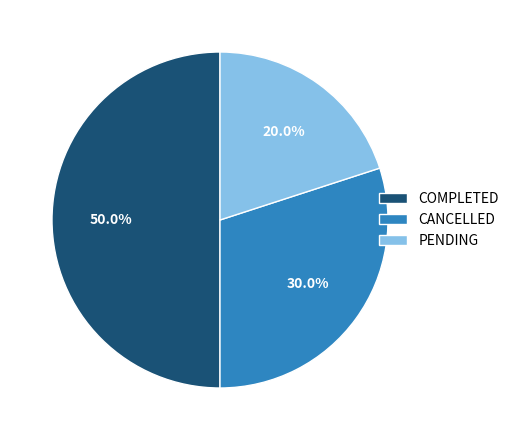

To the nearest percent, what is the combined percentage of PENDING and CANCELLED?

50%